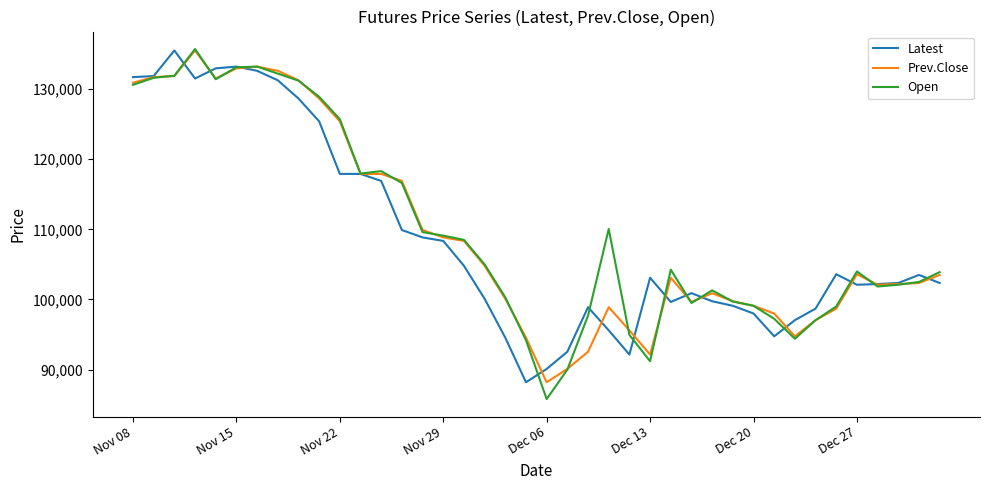

What is the minimum value shown in the chart?

85800